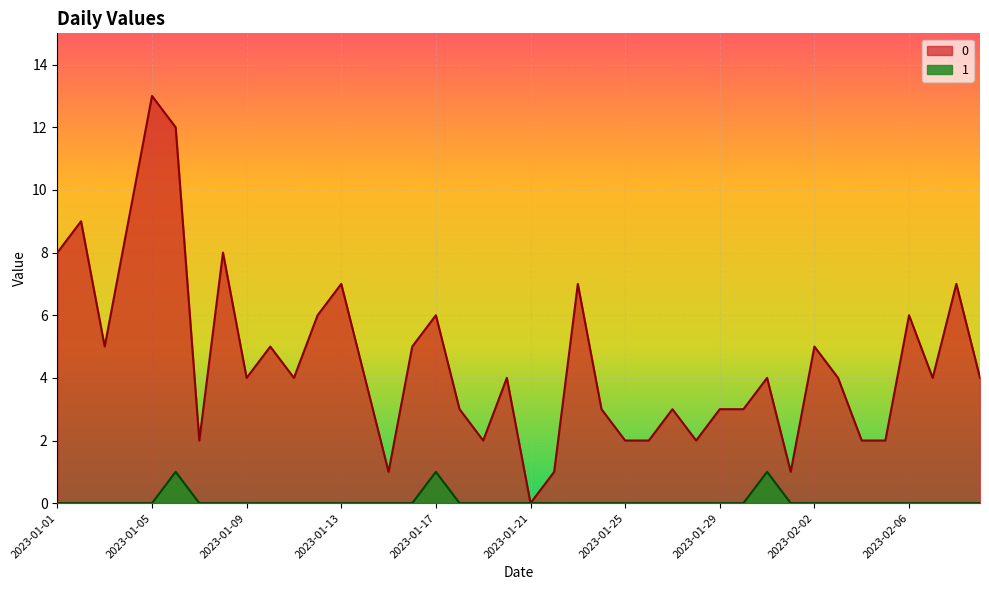

What is the total value across all series at 2023-01-24?

3